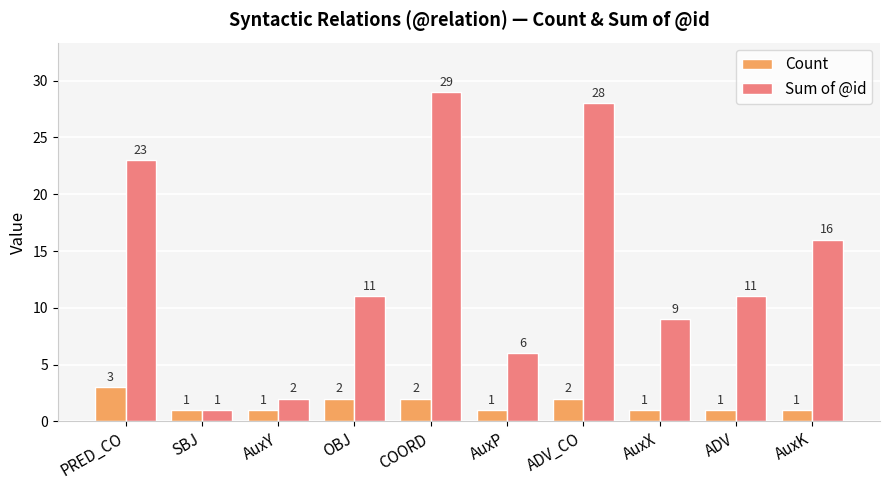

The value of Sum of @id at PRED_CO is 23. True or false?

True